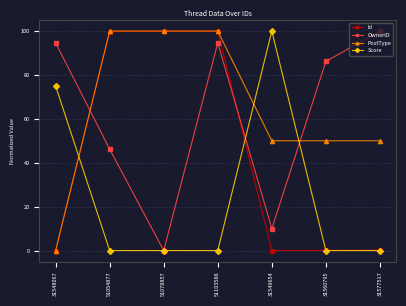

What is the label of the 1st point from the right?

31577517